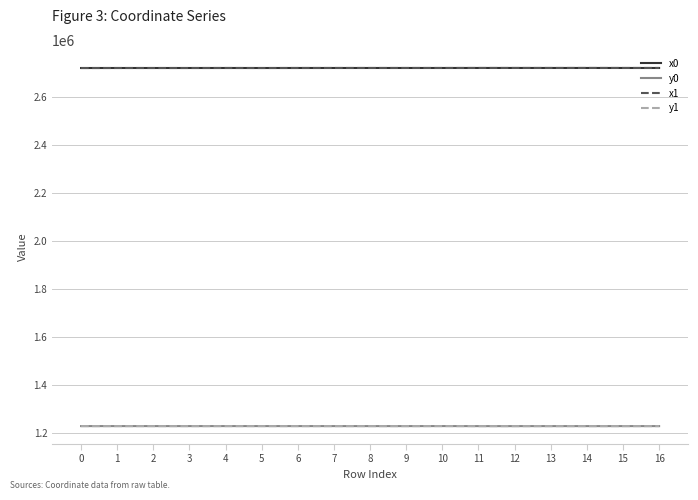

At how many categories does at least one series exceed 1583690?

17